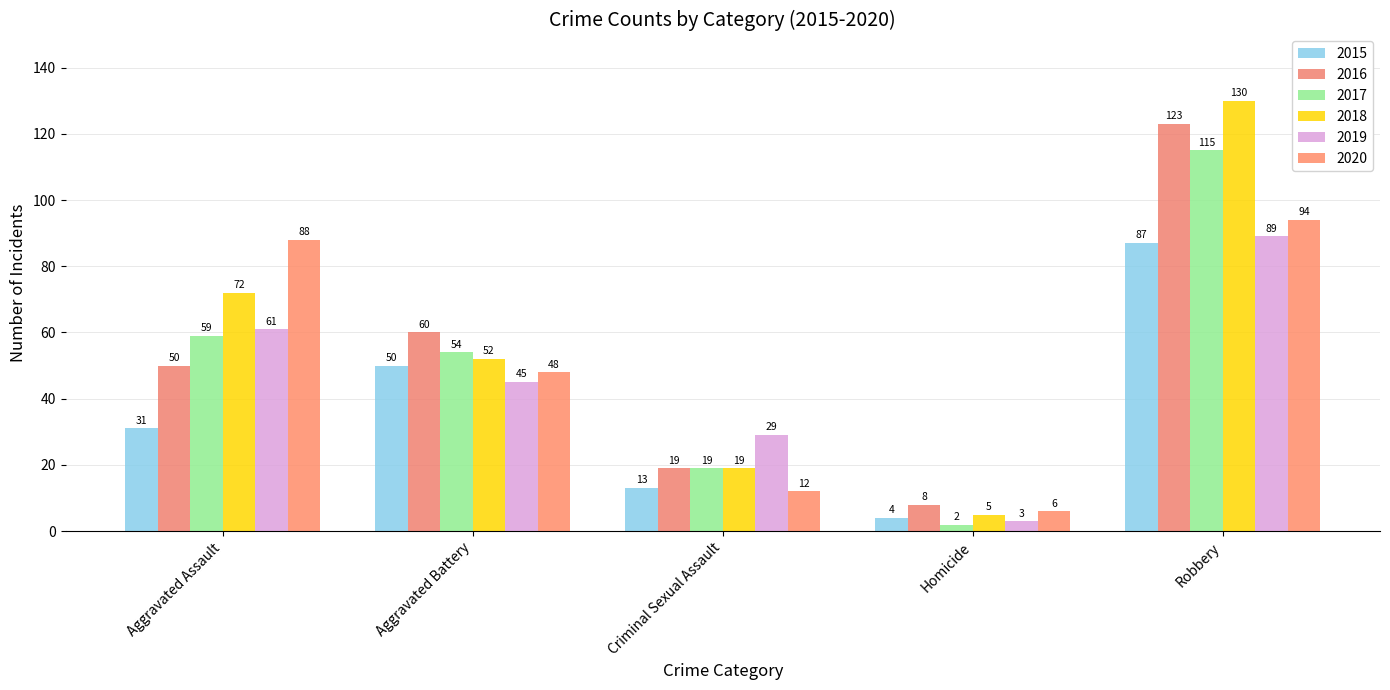

What is the difference between the maximum and minimum values in the 2015 series?

83